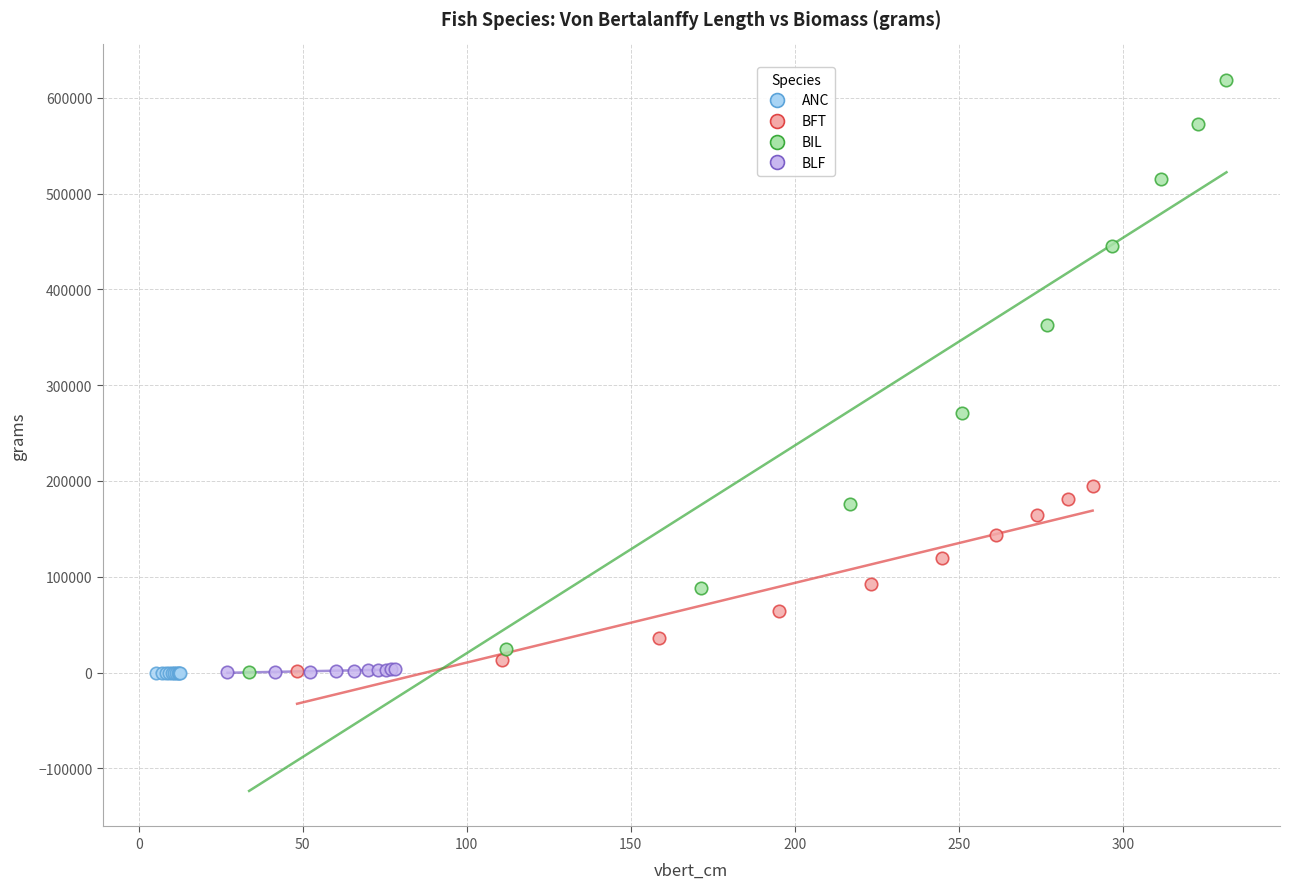

Which series contains the highest Y value?

BIL